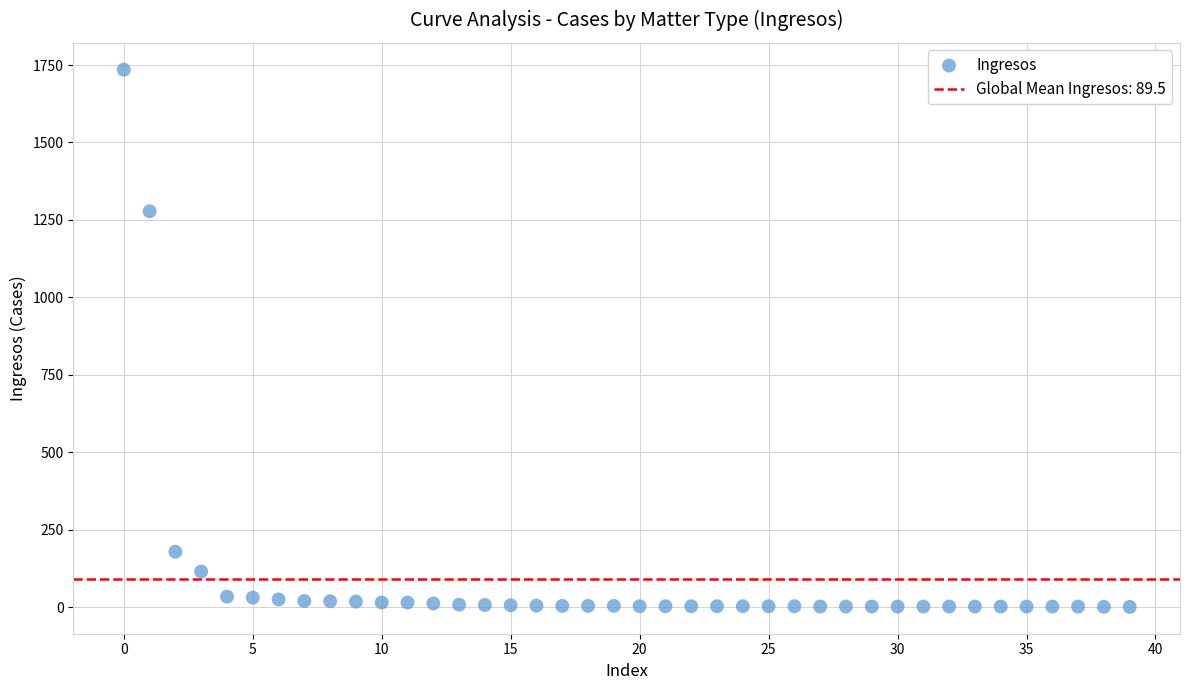

What Y value in the scatter plot is closest to 868?

1278